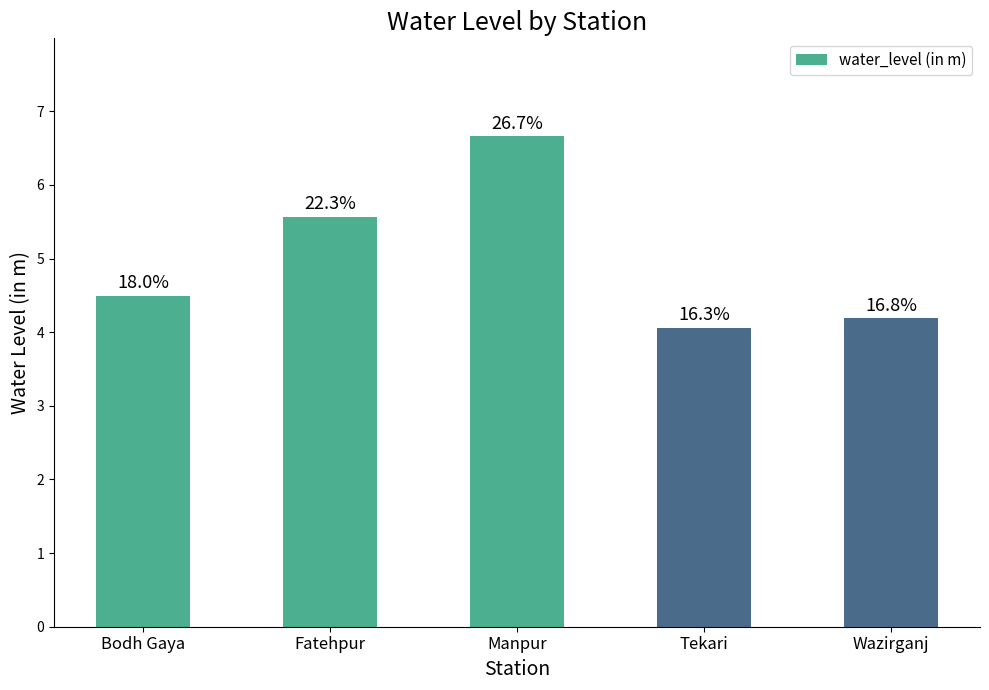

Rank the categories by value from lowest to highest.

Tekari, Wazirganj, Bodh Gaya, Fatehpur, Manpur